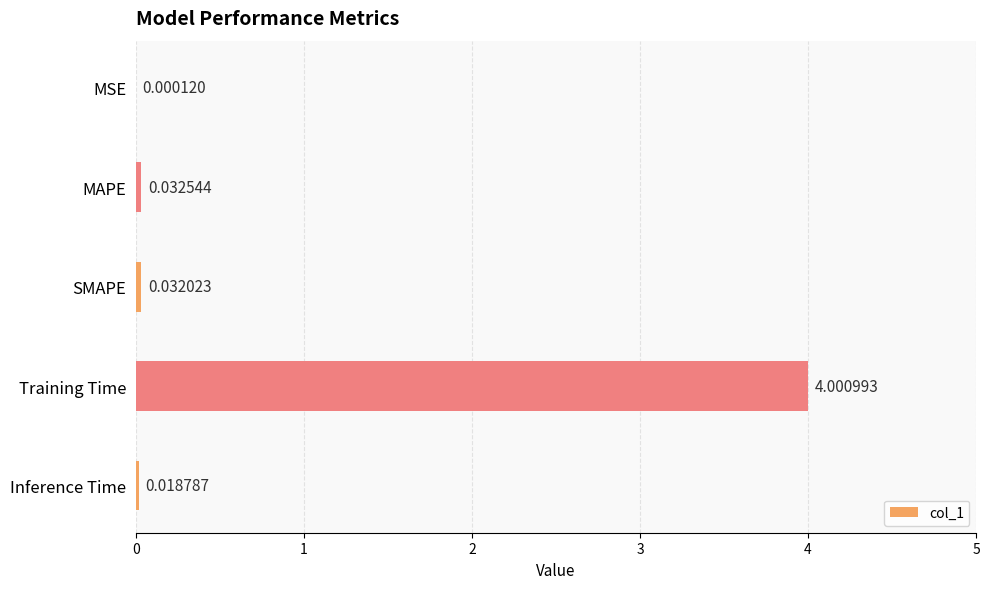

What is the sum of all values?

4.1